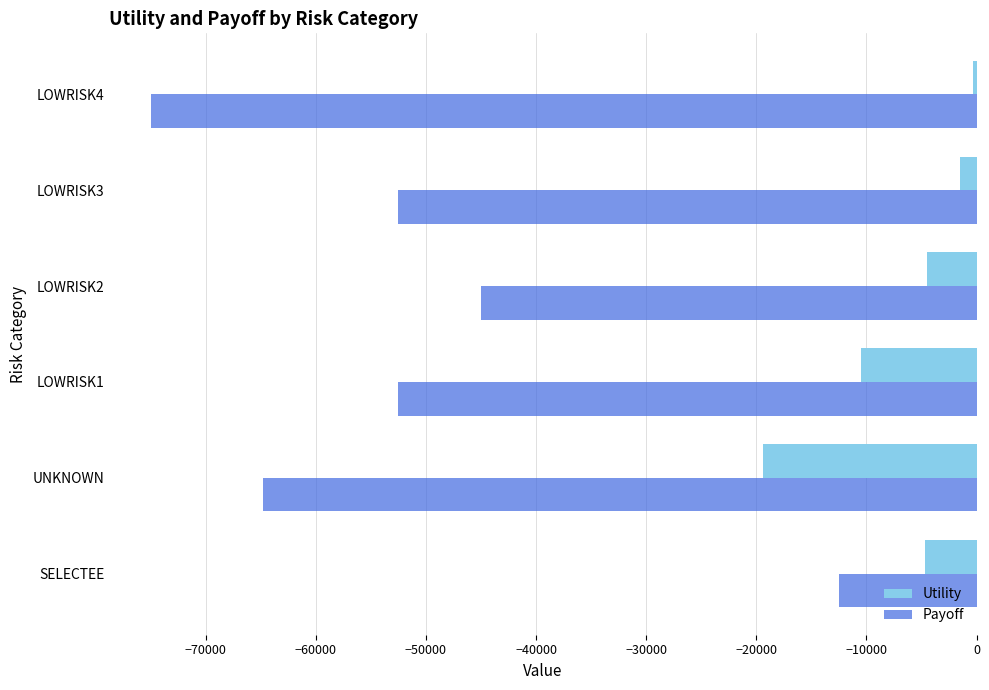

At which category is the sum across all series the highest?

SELECTEE